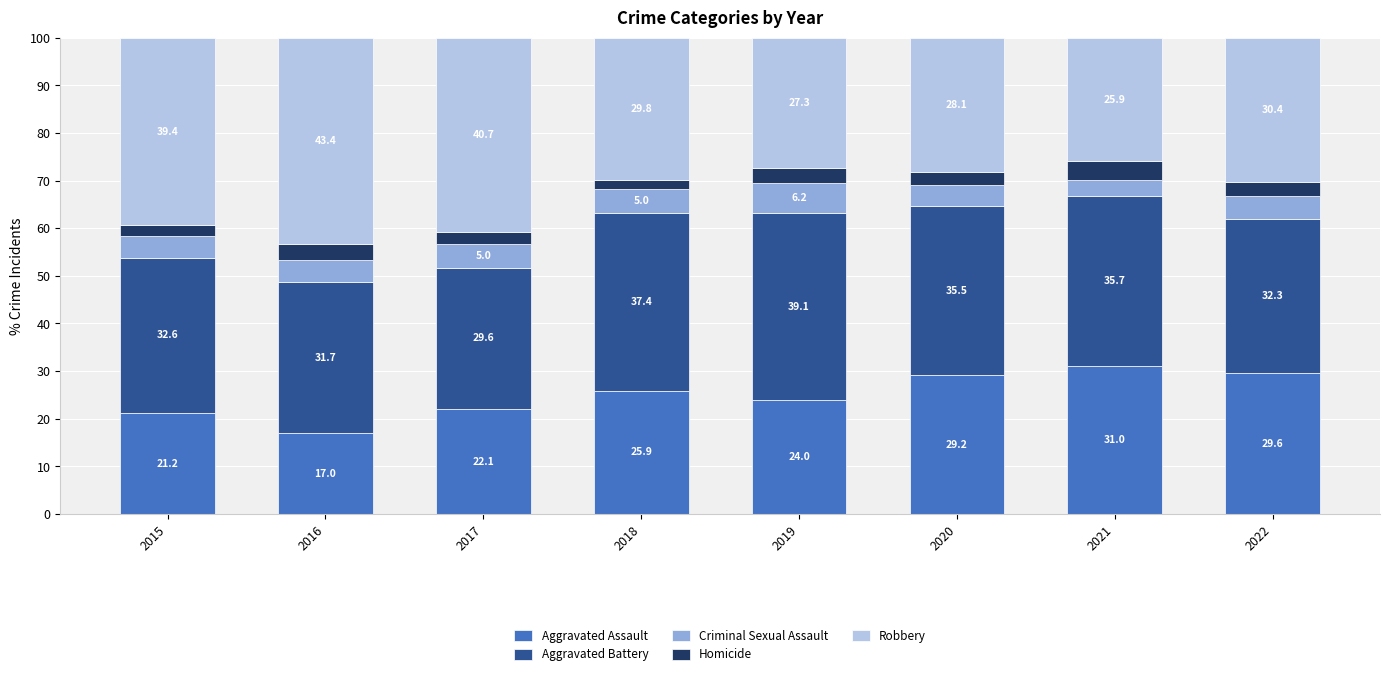

What is the minimum value for Aggravated Assault?

17.0